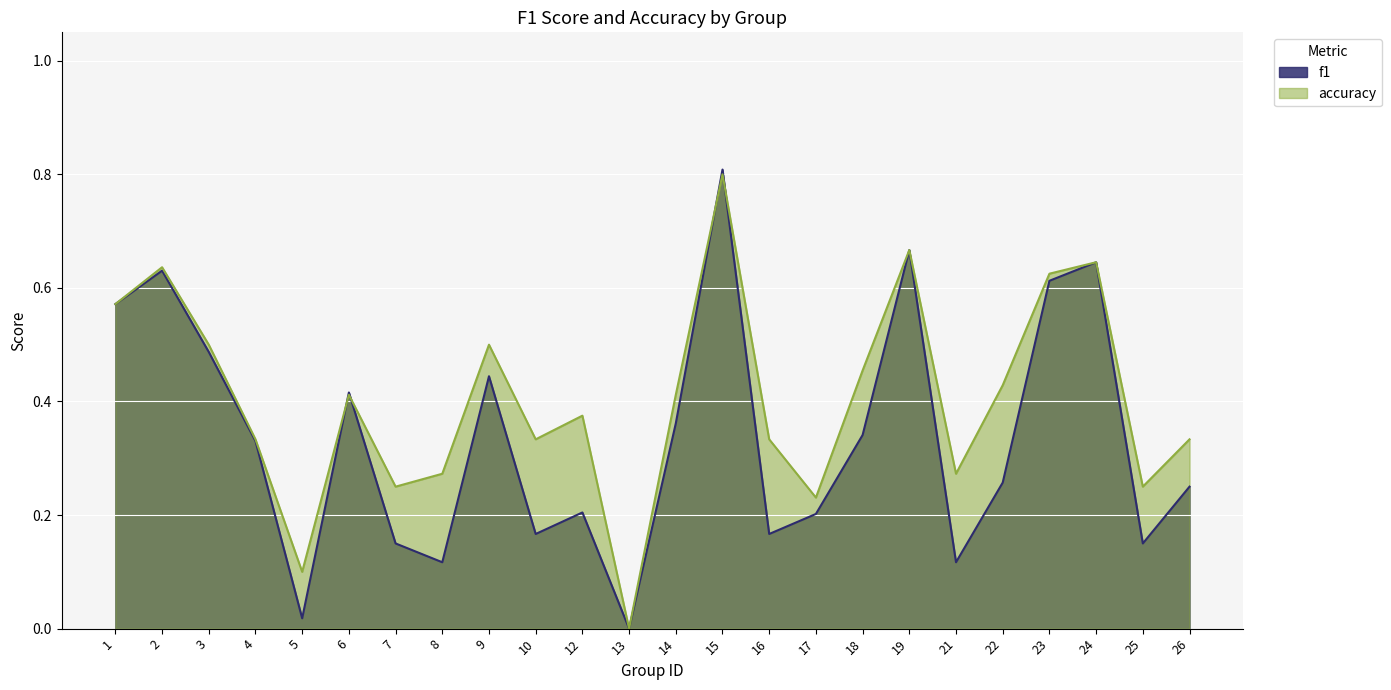

In f1, how many points are higher than both neighbors (excluding endpoints)?

7